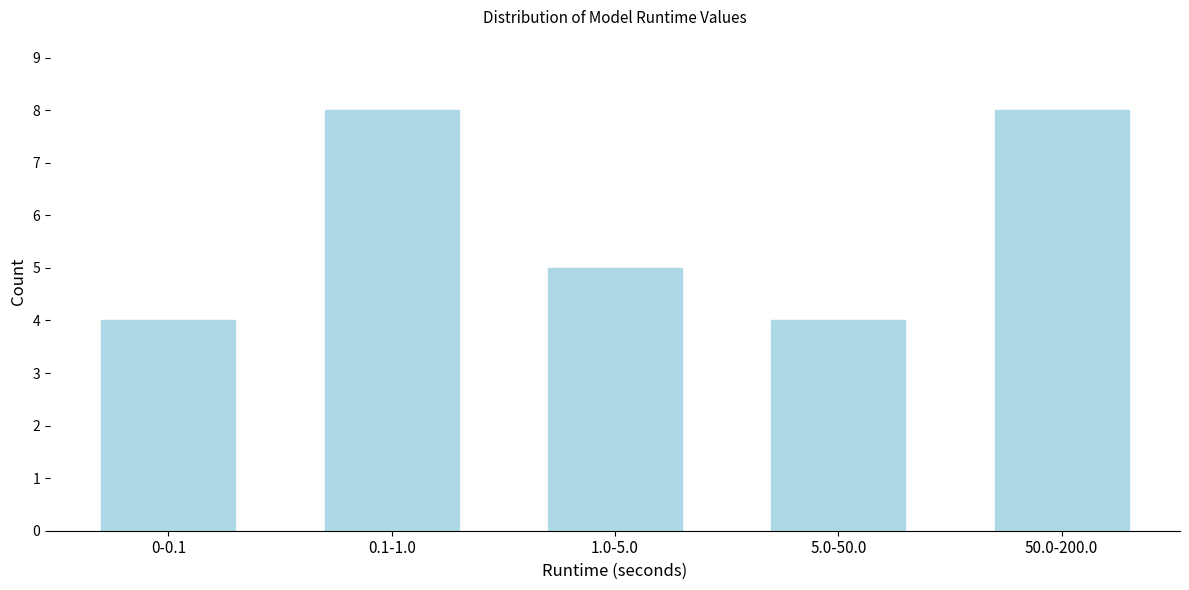

Reading left to right, extract all data points from this chart.

4	8	5	4	8